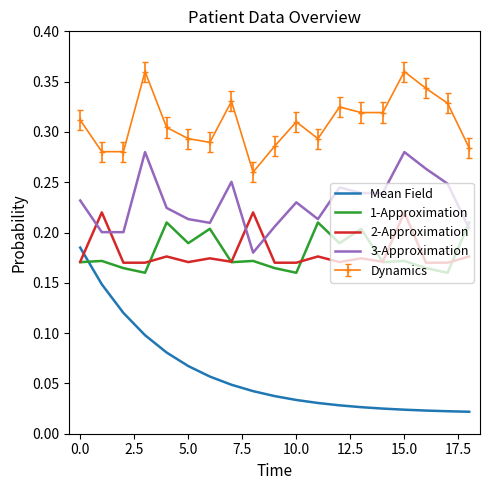

How many times do 1-Approximation and Mean Field cross each other?

1